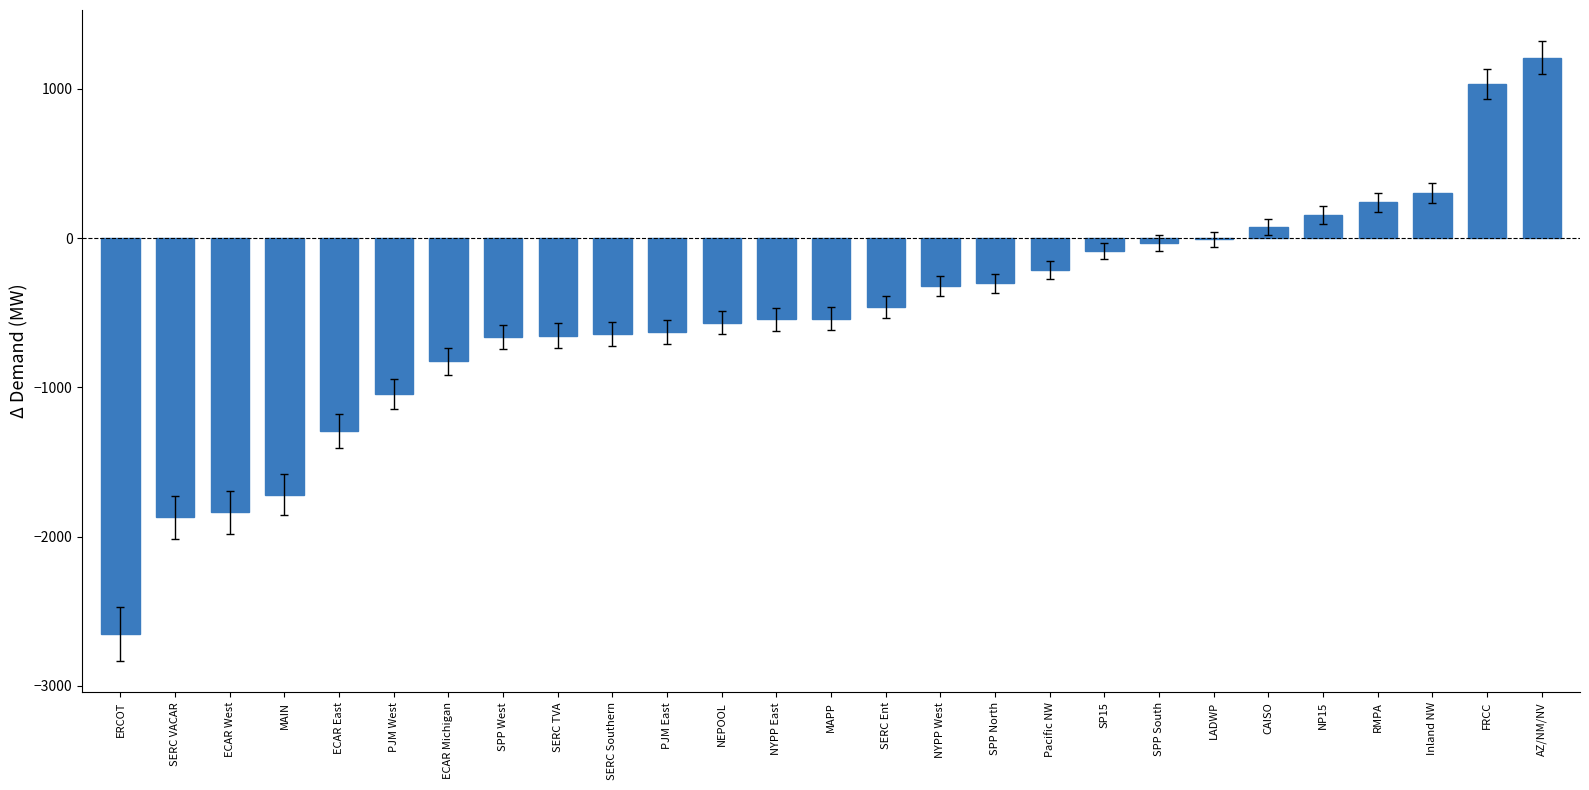

How many distinct data groups are displayed?

1